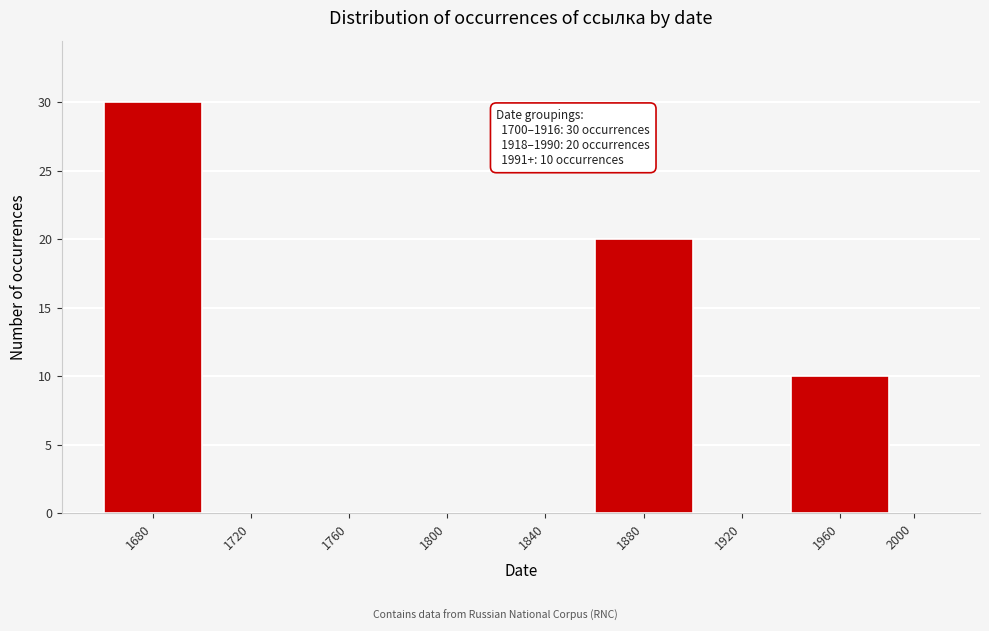

Reading right to left, transcribe all the data shown in this chart.

2000=0	1960=10	1920=0	1880=20	1840=0	1800=0	1760=0	1720=0	1680=30